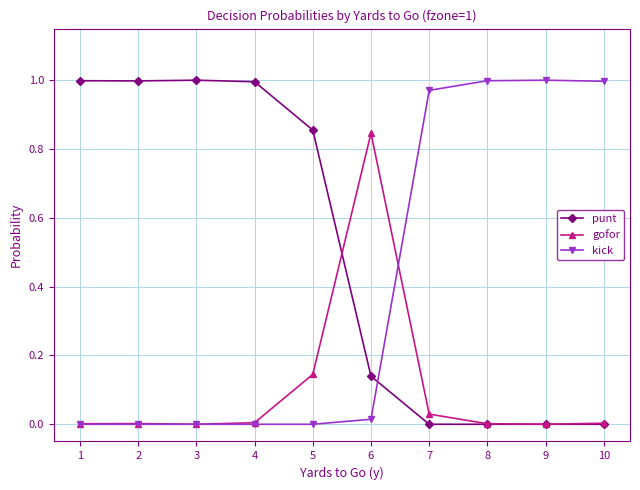

True or false: punt and gofor intersect in this chart.

True